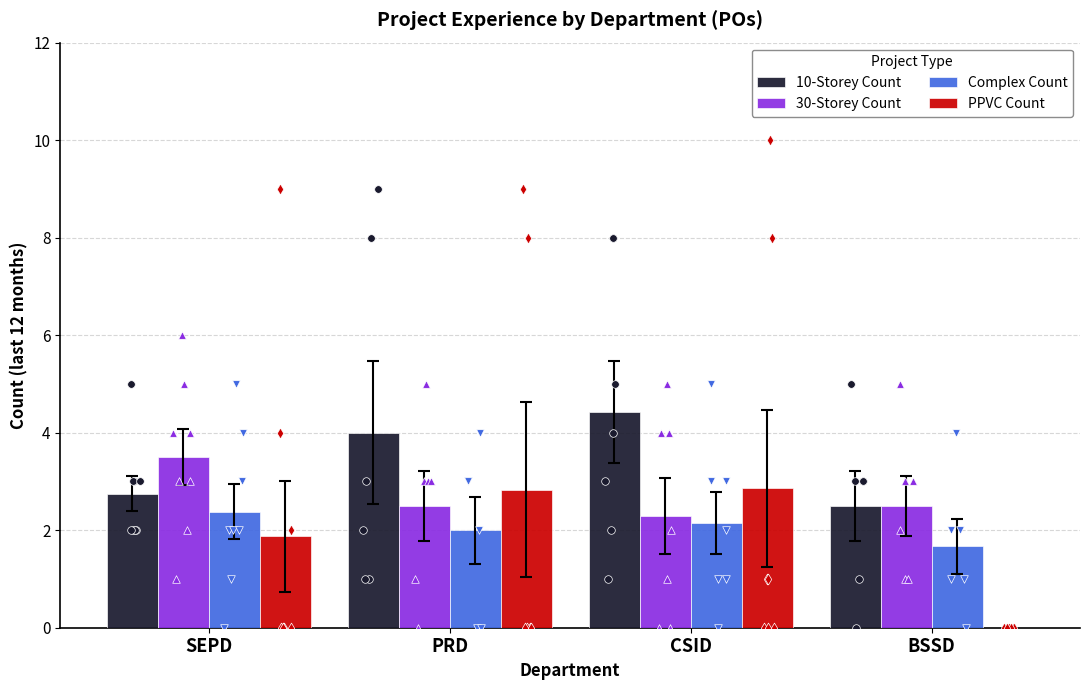

Is the value of 10-Storey Count at BSSD greater than the value of 30-Storey Count at PRD?

No